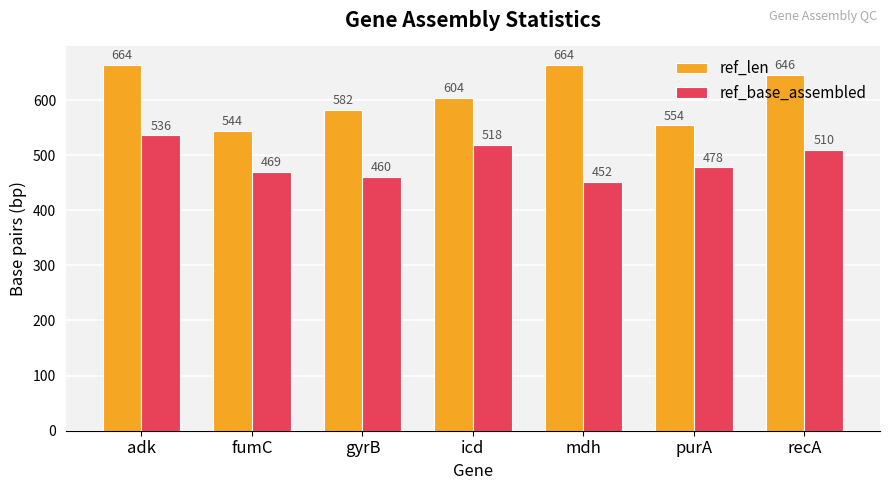

What is the sum of all ref_len values?

4258